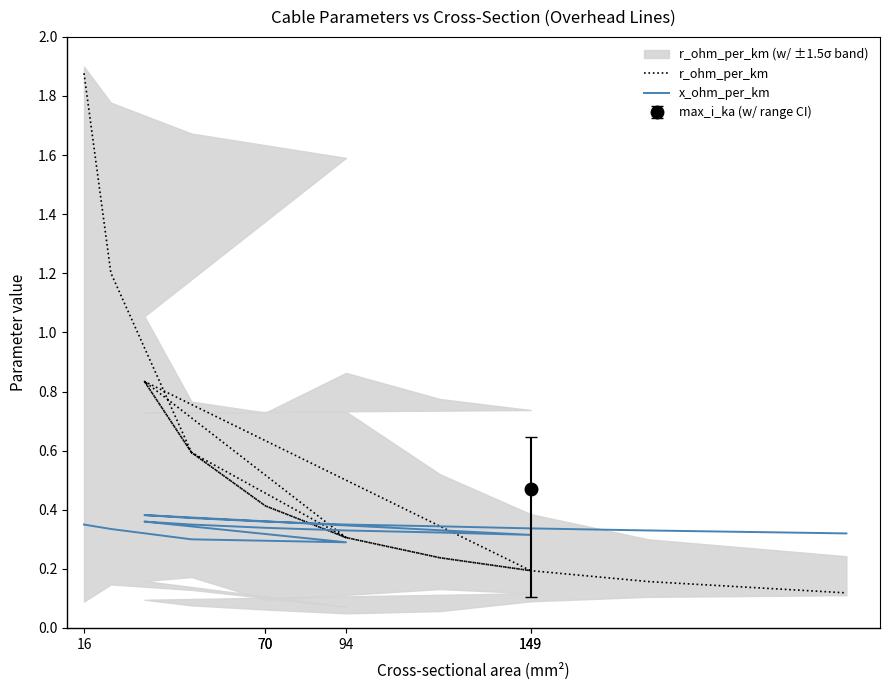

Rank the series by their maximum value, from highest to lowest.

r_ohm_per_km, x_ohm_per_km